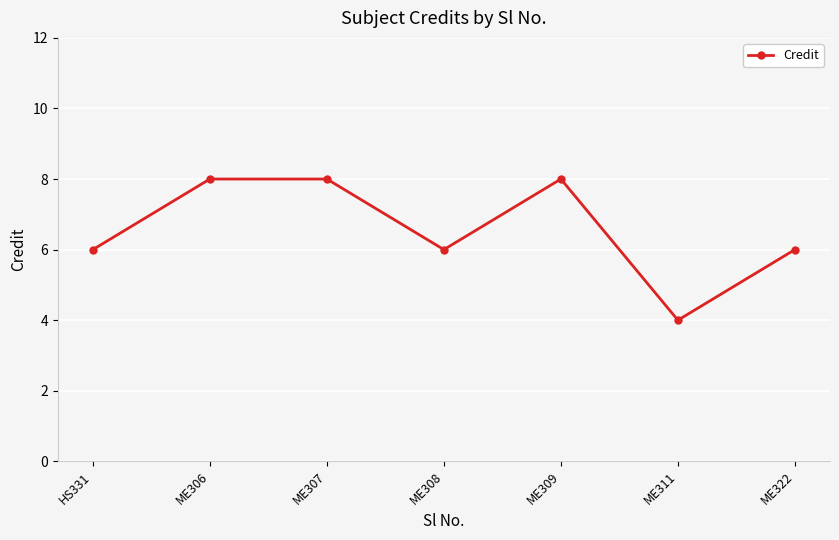

What is the label of the 5th point from the left?

ME309